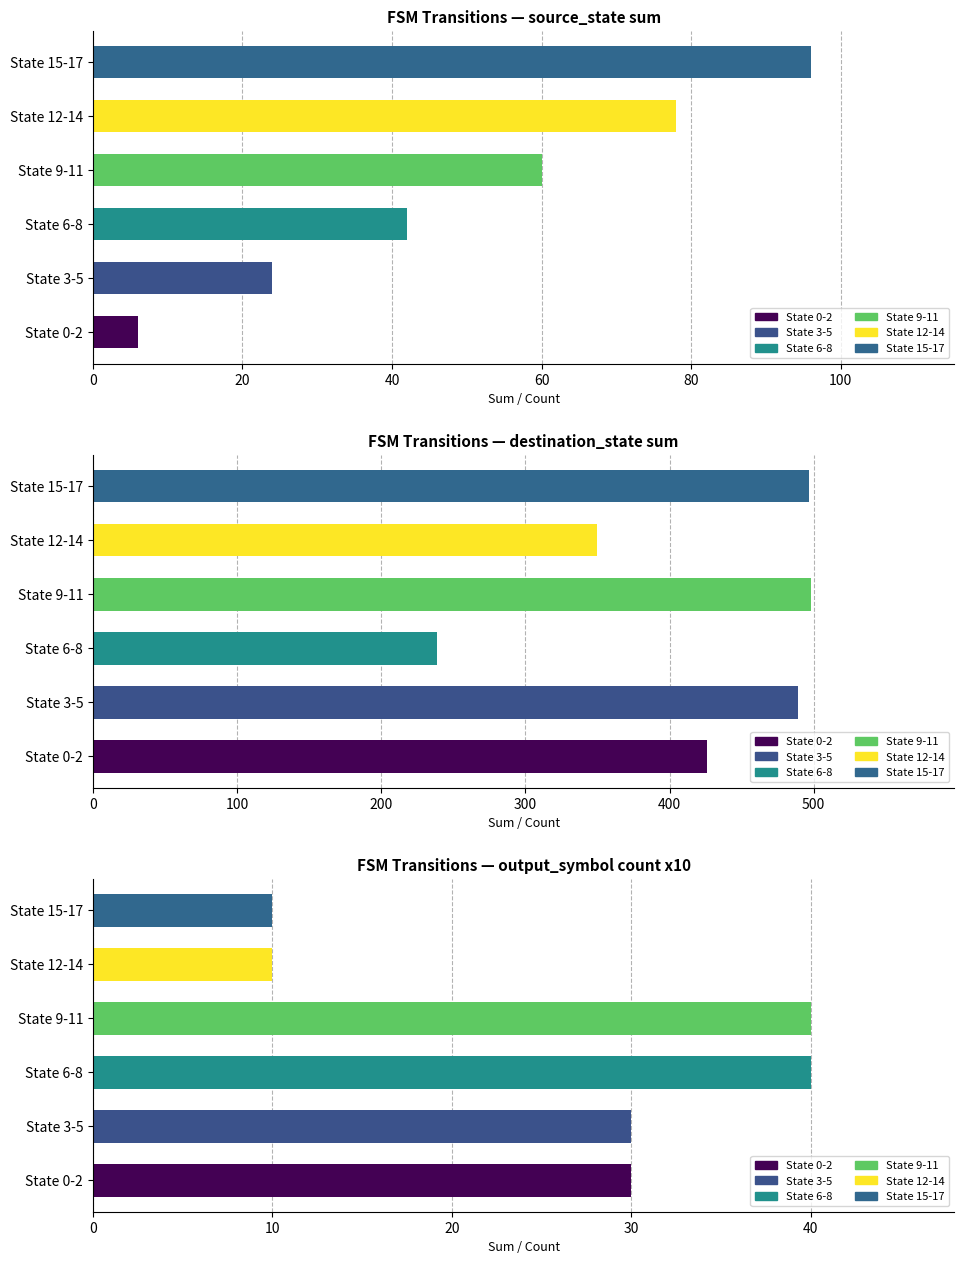

What is the sum of the source_state sum values at State 3-5 and State 6-8?

66